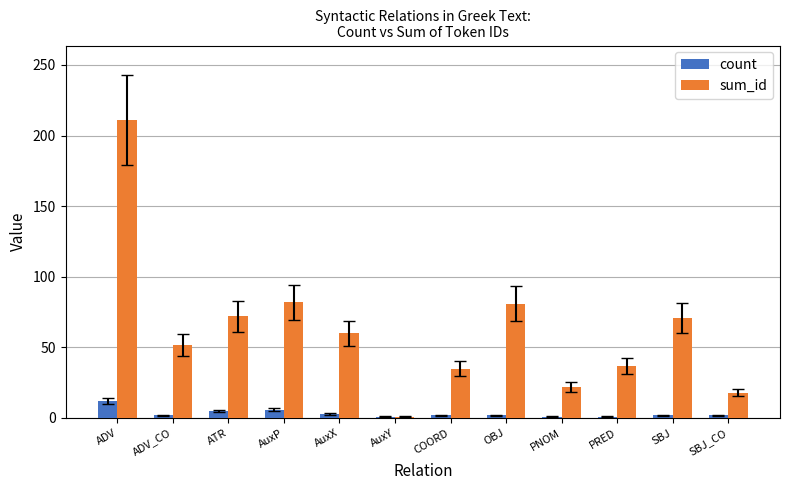

What is the highest value of the count series?

12